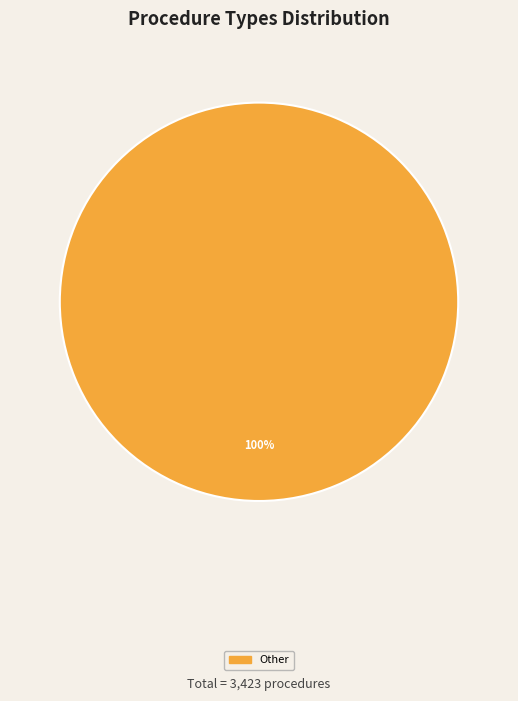

What percentage is the Other slice, to the nearest percent?

100%